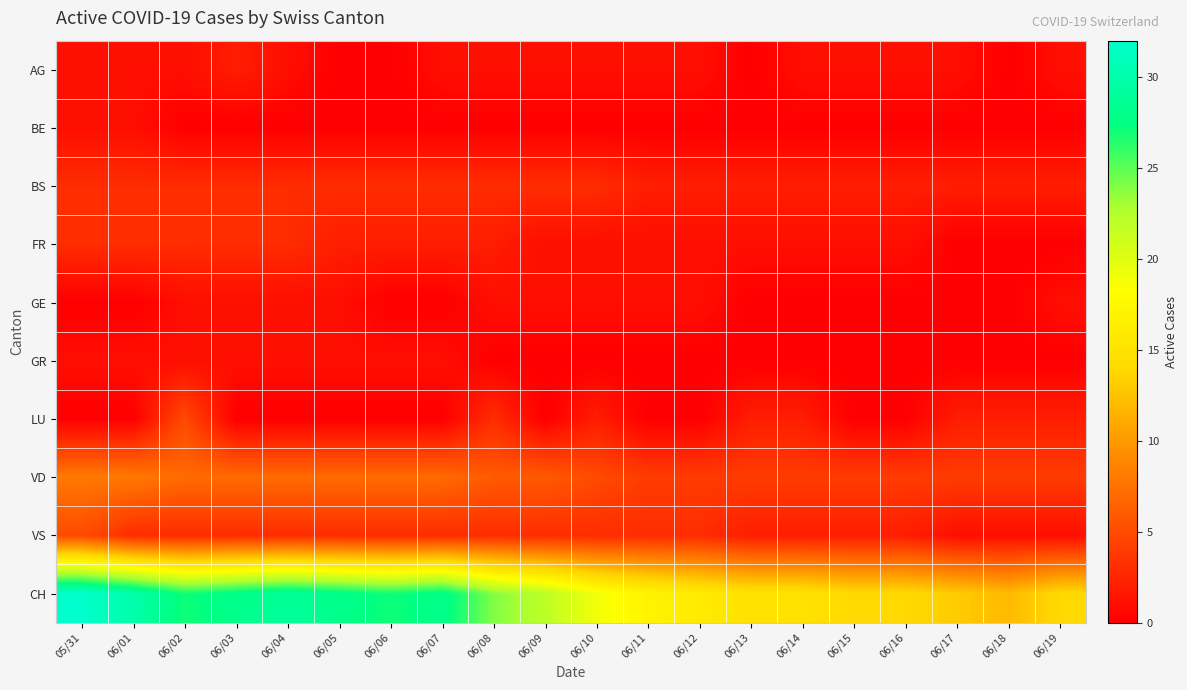

Reading right to left, transcribe all the data shown in this chart.

AG: 06/19=1	06/18=0	06/17=1	06/16=1	06/15=1	06/14=1	06/13=0	06/12=1	06/11=1	06/10=1	06/09=1	06/08=1	06/07=1	06/06=0	06/05=0	06/04=1	06/03=2	06/02=1	06/01=1	05/31=1
BE: 06/19=0	06/18=0	06/17=0	06/16=0	06/15=0	06/14=0	06/13=0	06/12=0	06/11=0	06/10=0	06/09=0	06/08=0	06/07=0	06/06=0	06/05=0	06/04=0	06/03=0	06/02=0	06/01=1	05/31=1
BS: 06/19=2	06/18=2	06/17=2	06/16=2	06/15=2	06/14=2	06/13=2	06/12=2	06/11=2	06/10=3	06/09=3	06/08=3	06/07=3	06/06=3	06/05=3	06/04=3	06/03=3	06/02=3	06/01=3	05/31=3
FR: 06/19=0	06/18=0	06/17=0	06/16=1	06/15=1	06/14=1	06/13=1	06/12=1	06/11=1	06/10=1	06/09=1	06/08=2	06/07=2	06/06=2	06/05=2	06/04=3	06/03=3	06/02=3	06/01=3	05/31=3
GE: 06/19=1	06/18=0	06/17=0	06/16=0	06/15=0	06/14=0	06/13=0	06/12=1	06/11=1	06/10=1	06/09=1	06/08=1	06/07=0	06/06=0	06/05=1	06/04=1	06/03=1	06/02=1	06/01=0	05/31=0
GR: 06/19=0	06/18=0	06/17=0	06/16=0	06/15=0	06/14=0	06/13=0	06/12=0	06/11=0	06/10=0	06/09=0	06/08=0	06/07=1	06/06=1	06/05=1	06/04=1	06/03=1	06/02=1	06/01=1	05/31=1
LU: 06/19=2	06/18=2	06/17=2	06/16=0	06/15=0	06/14=2	06/13=2	06/12=0	06/11=0	06/10=2	06/09=0	06/08=3	06/07=0	06/06=0	06/05=0	06/04=0	06/03=0	06/02=5	06/01=0	05/31=0
VD: 06/19=4	06/18=4	06/17=4	06/16=4	06/15=4	06/14=4	06/13=4	06/12=4	06/11=4	06/10=5	06/09=6	06/08=6	06/07=7	06/06=7	06/05=7	06/04=7	06/03=7	06/02=7	06/01=8	05/31=8
VS: 06/19=1	06/18=1	06/17=1	06/16=2	06/15=2	06/14=2	06/13=2	06/12=3	06/11=3	06/10=3	06/09=3	06/08=3	06/07=3	06/06=3	06/05=3	06/04=3	06/03=3	06/02=3	06/01=3	05/31=5
CH: 06/19=14	06/18=12	06/17=13	06/16=14	06/15=14	06/14=15	06/13=15	06/12=16	06/11=17	06/10=19	06/09=22	06/08=24	06/07=28	06/06=27	06/05=28	06/04=29	06/03=28	06/02=27	06/01=30	05/31=32